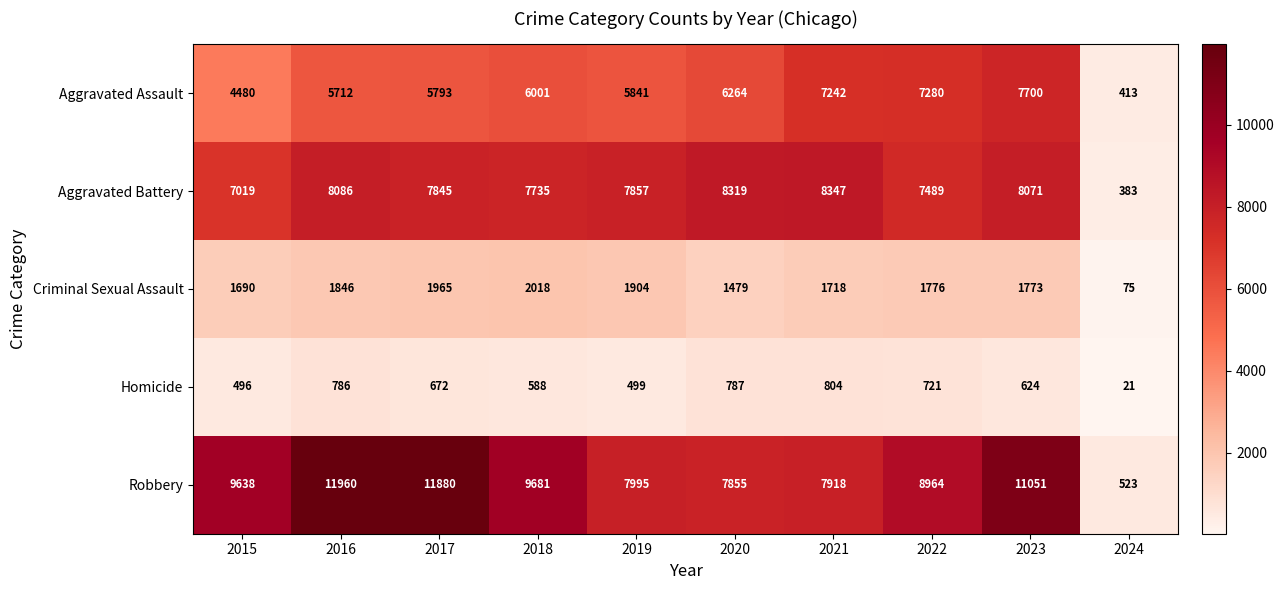

Which series has the largest range (max minus min)?

Robbery